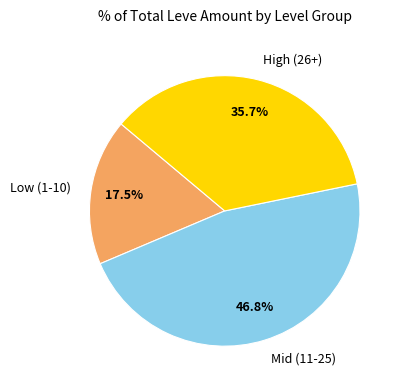

How many segments does this pie chart have?

3